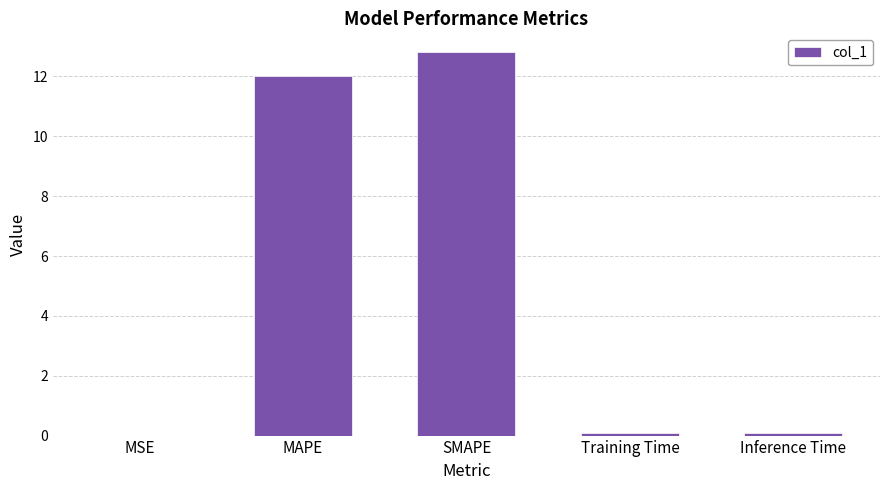

What is the sum of the values at SMAPE and Training Time?

12.9